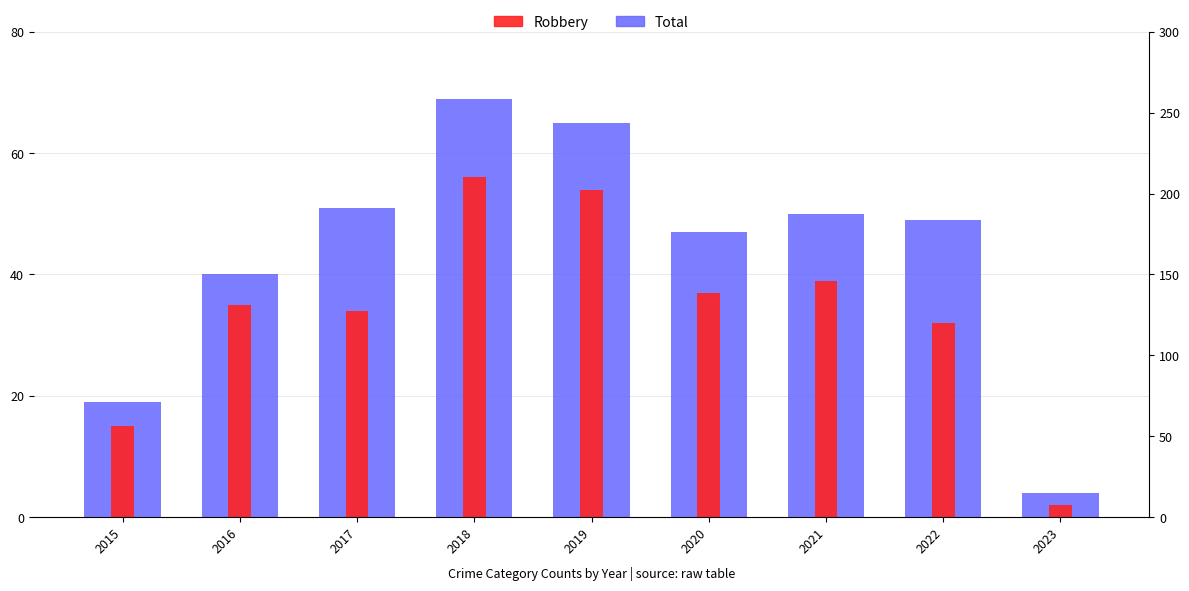

How many values in the Total series exceed 49?

4